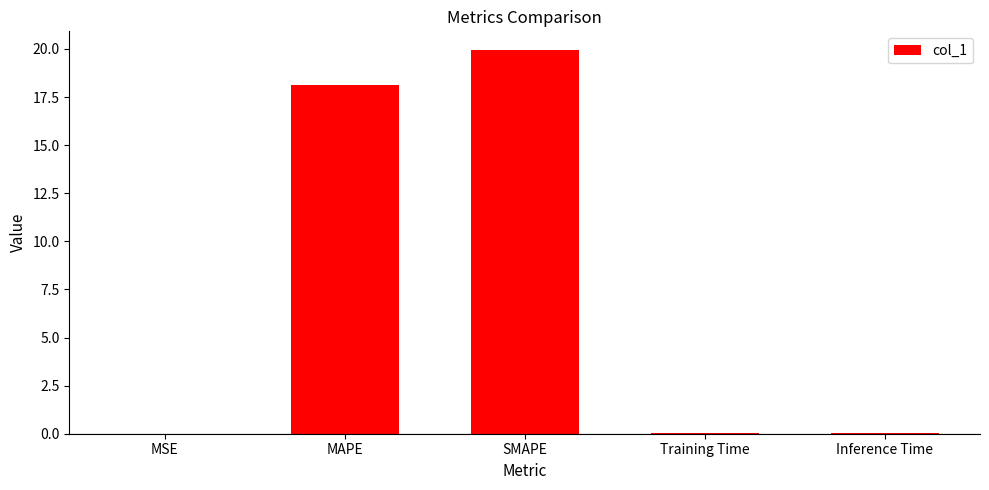

Is it true that the value at MAPE is 11.2?

False